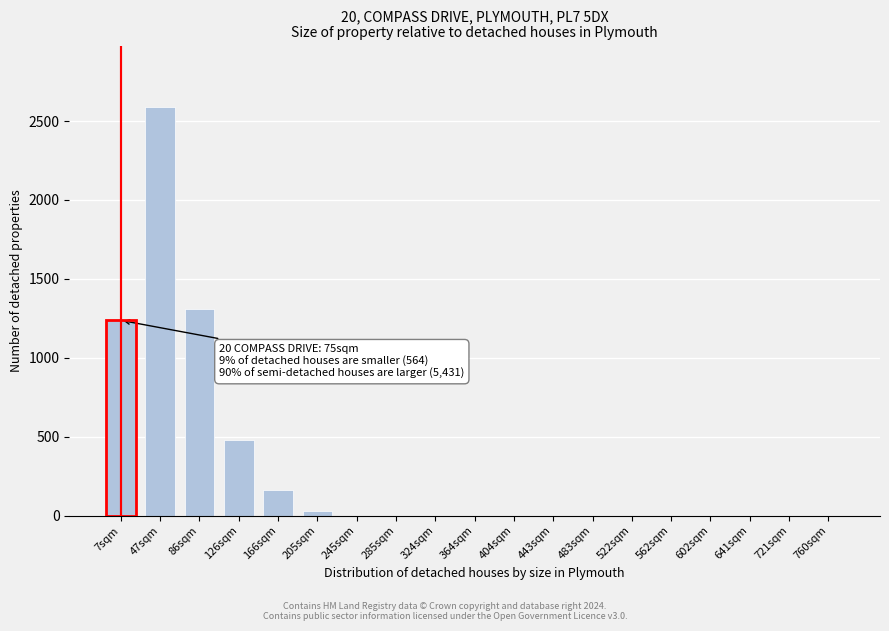

Reading left to right, transcribe all the data shown in this chart.

7sqm=1237.4	47sqm=2590.0	86sqm=1309.4	126sqm=480.7	166sqm=165.0	205sqm=29.3	245sqm=0.0	285sqm=0.0	324sqm=0.0	364sqm=0.0	404sqm=0.0	443sqm=0.0	483sqm=0.0	522sqm=0.0	562sqm=0.0	602sqm=0.0	641sqm=0.0	721sqm=0.0	760sqm=0.0